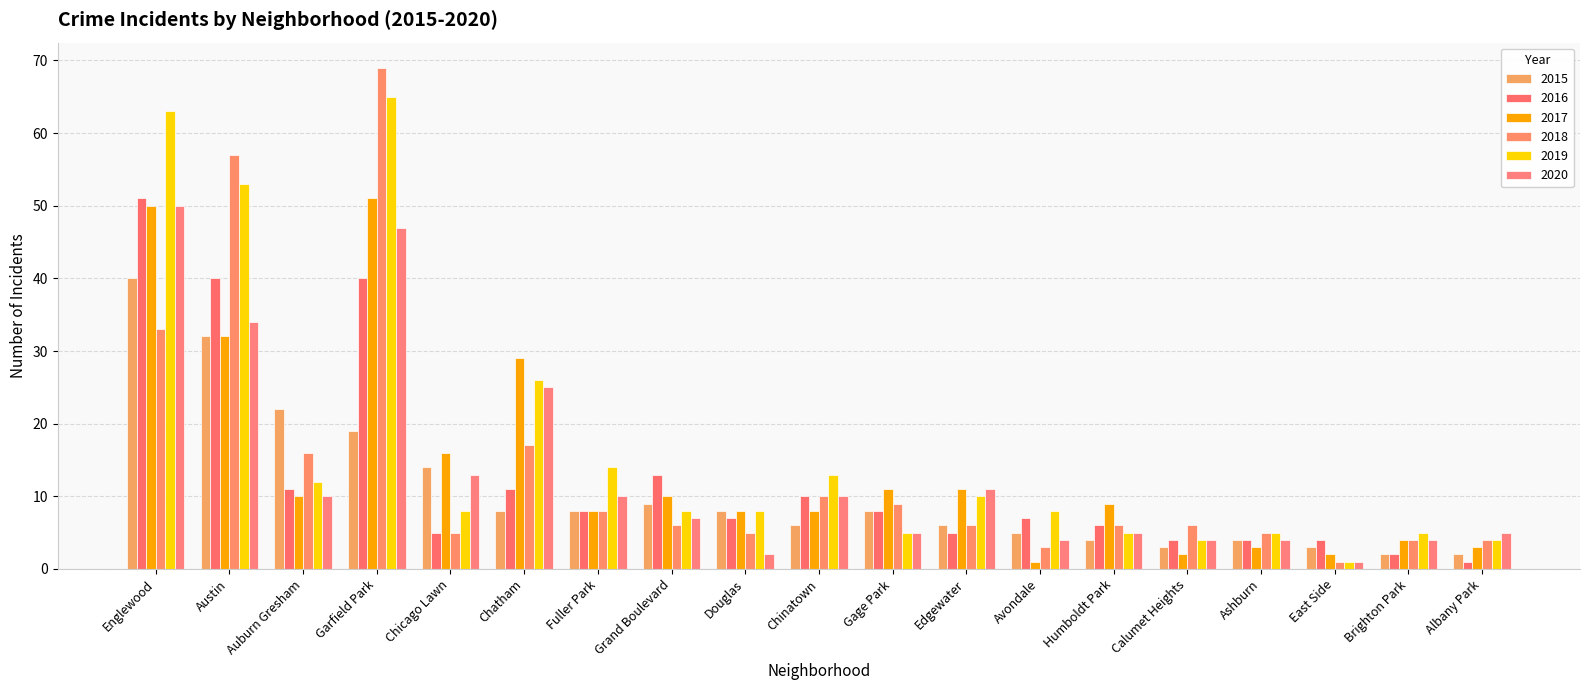

What is the label of the 14th bar from the right?

Chatham